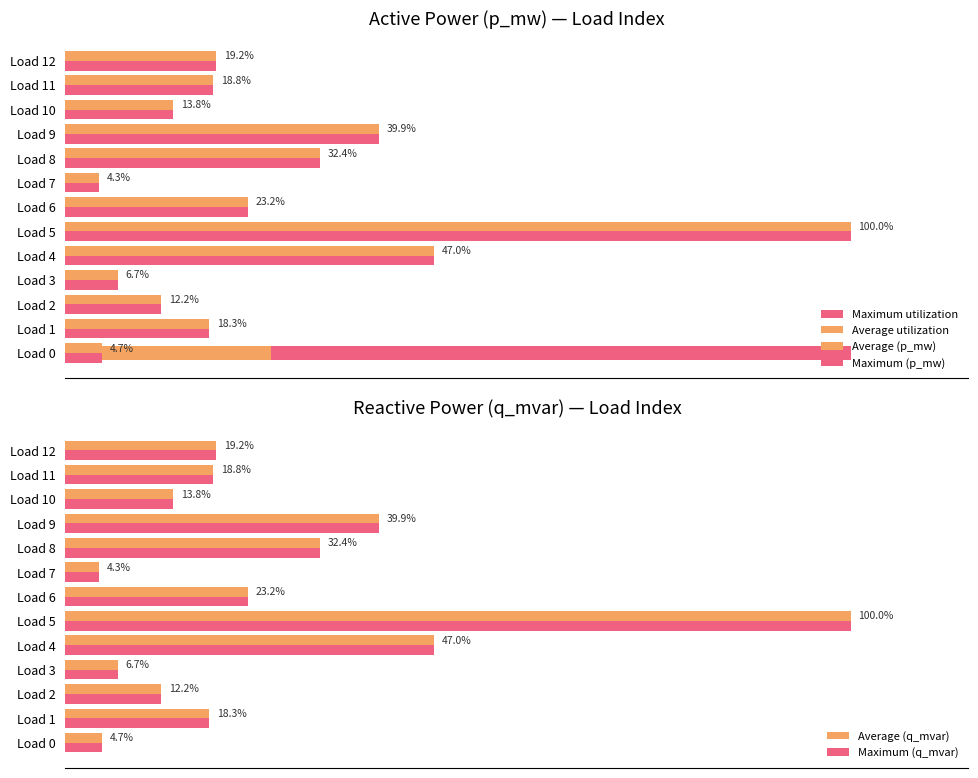

At which label does Maximum (q_mvar) reach its minimum?

Load 7